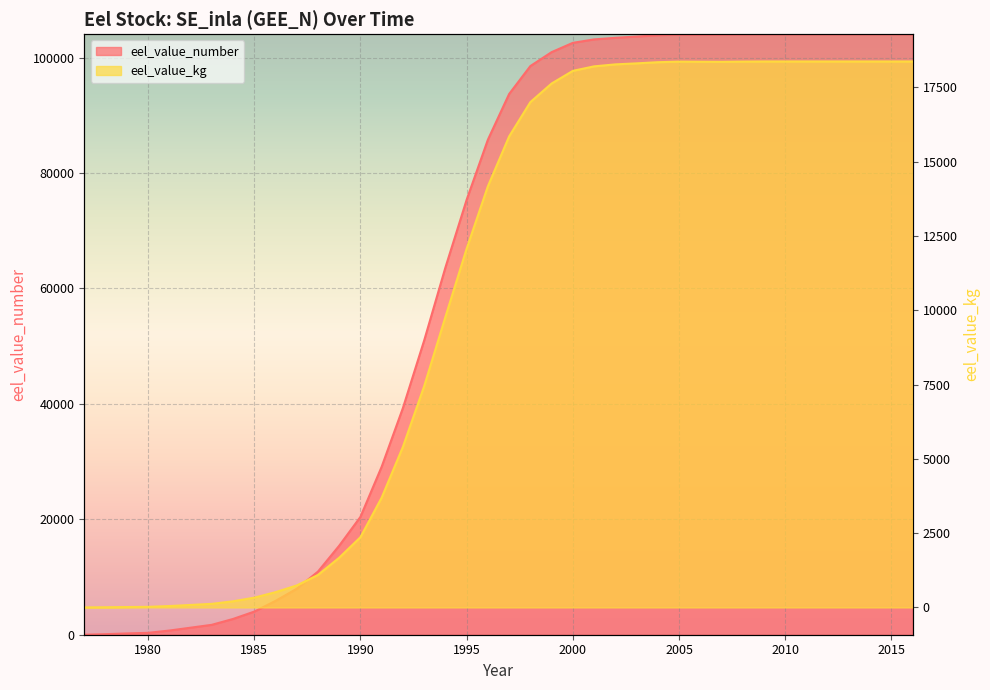

What is the difference between the highest and lowest values at 2015?

85672.8